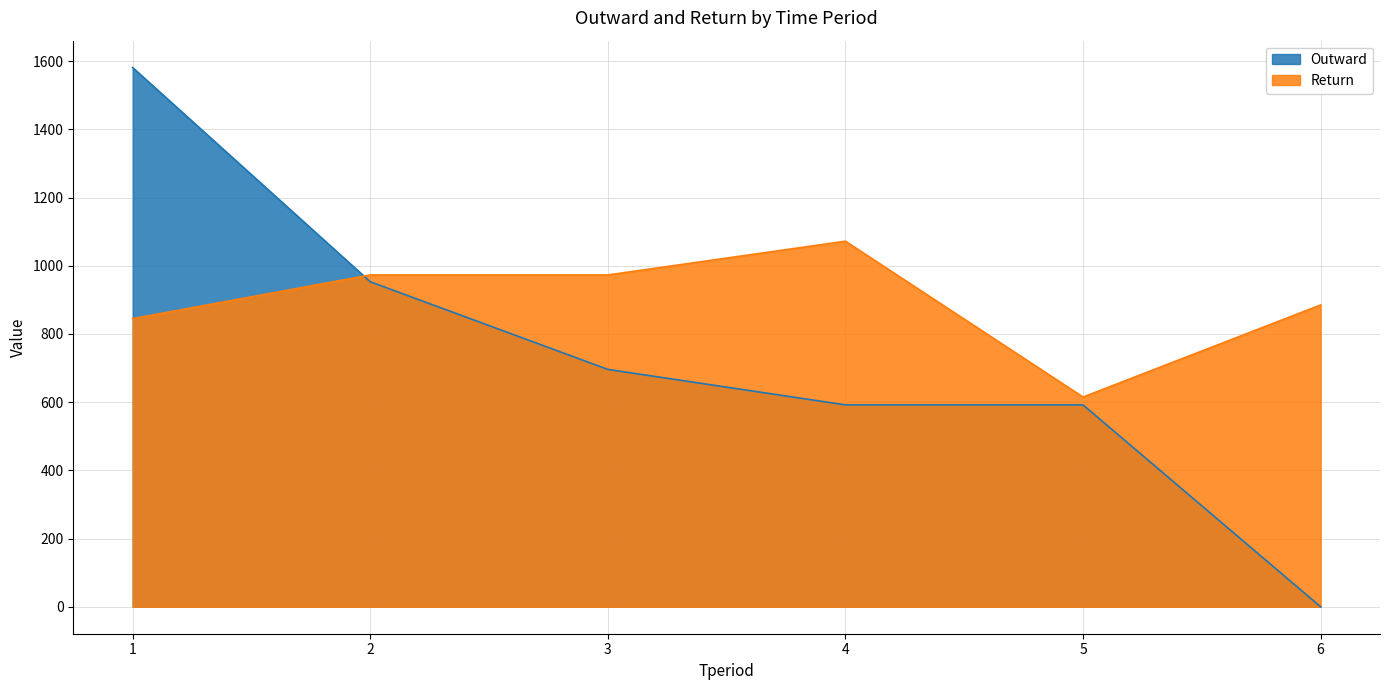

What is the difference between the maximum and minimum values in the Return series?

457